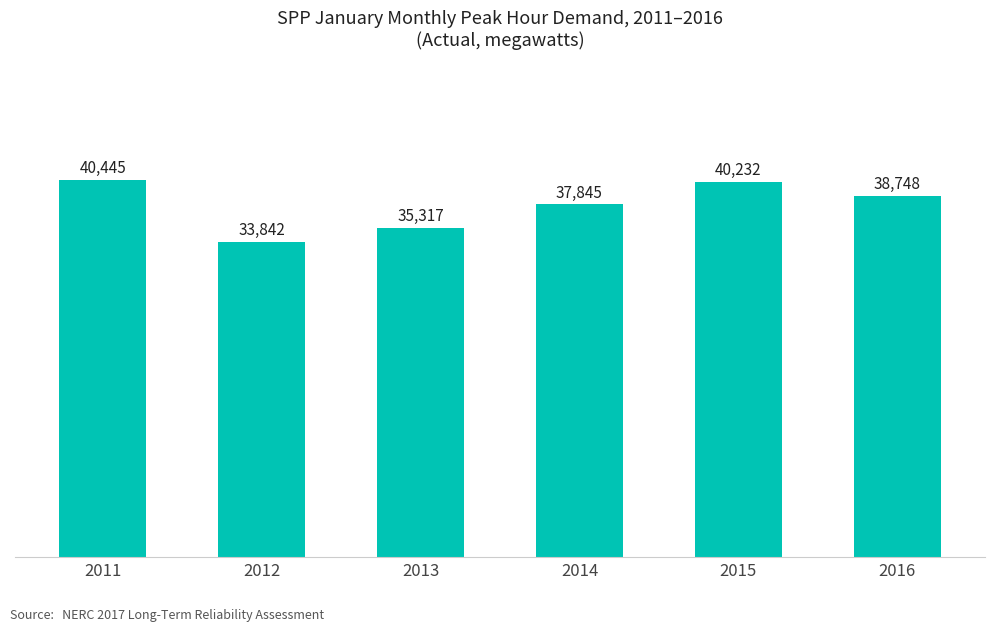

List the labels in order of value, smallest first.

2012, 2013, 2014, 2016, 2015, 2011